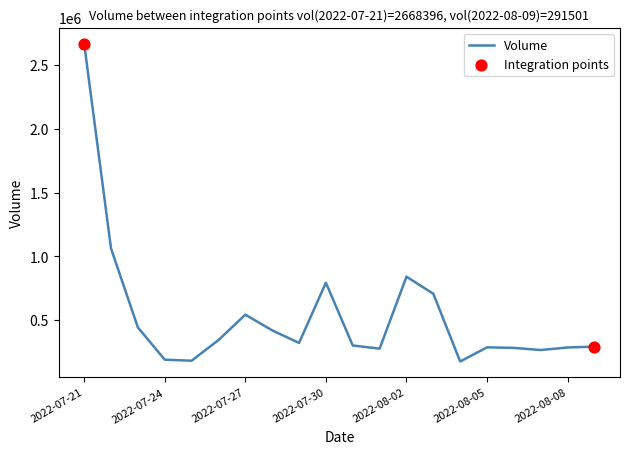

What is the smallest value displayed?

174936